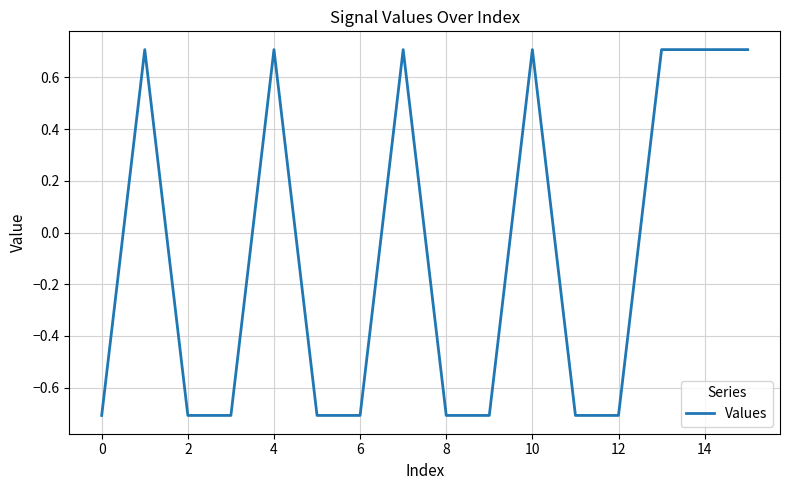

What is the difference between the maximum and minimum values?

1.4